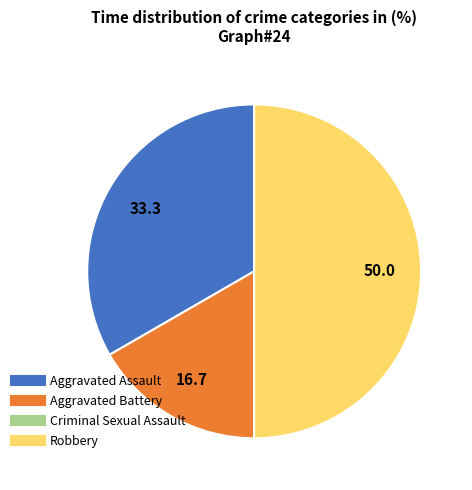

Do Robbery and Aggravated Assault together represent more than half of the pie?

Yes